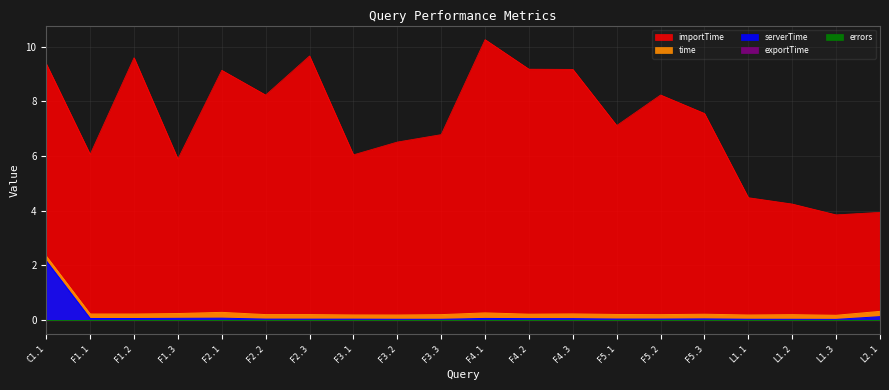

What is the maximum value for serverTime?

2.2